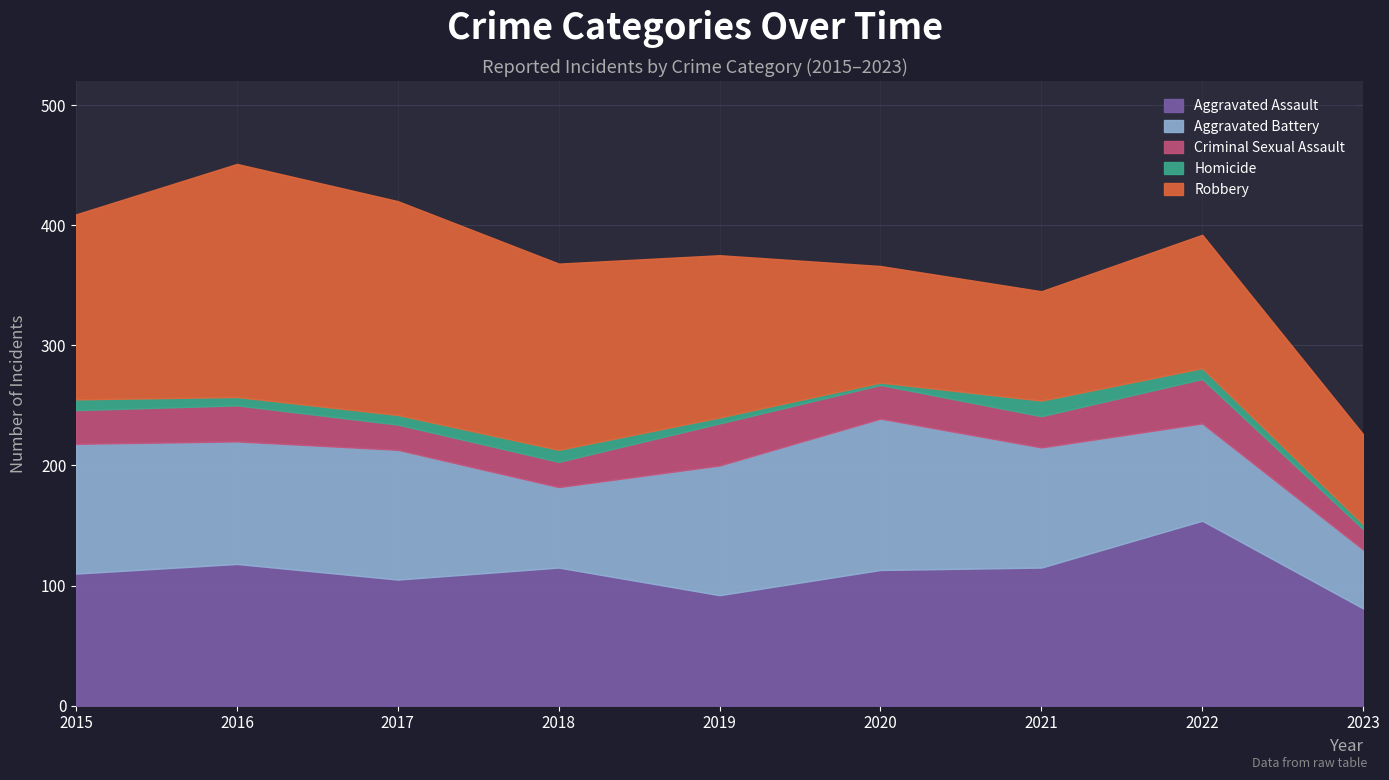

At which category is the sum across all series the highest?

2016